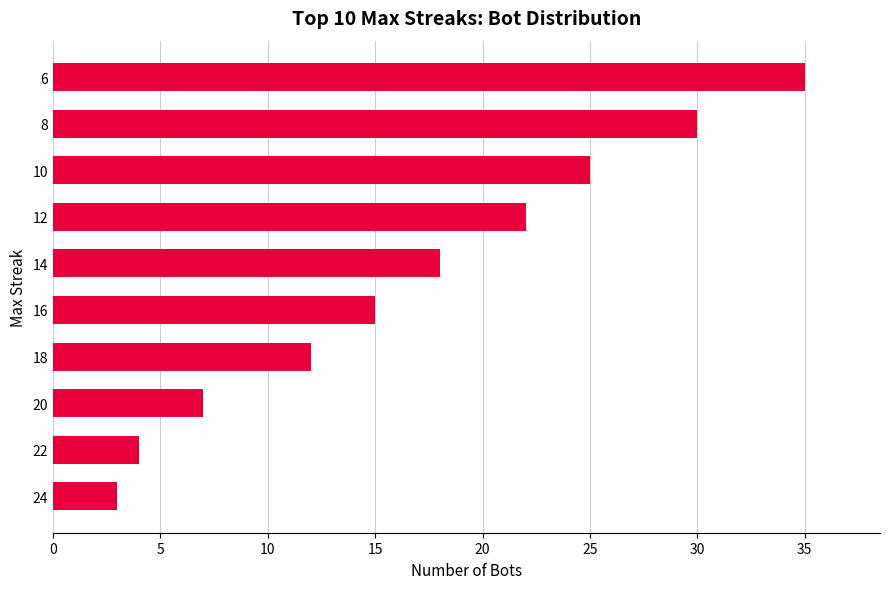

How many categories are shown in the chart?

10